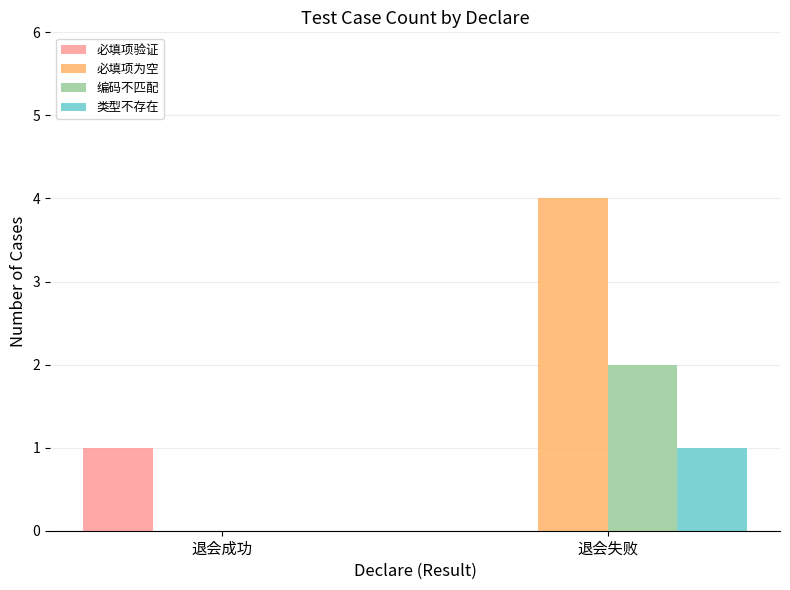

What is the sum of all 编码不匹配 values?

2